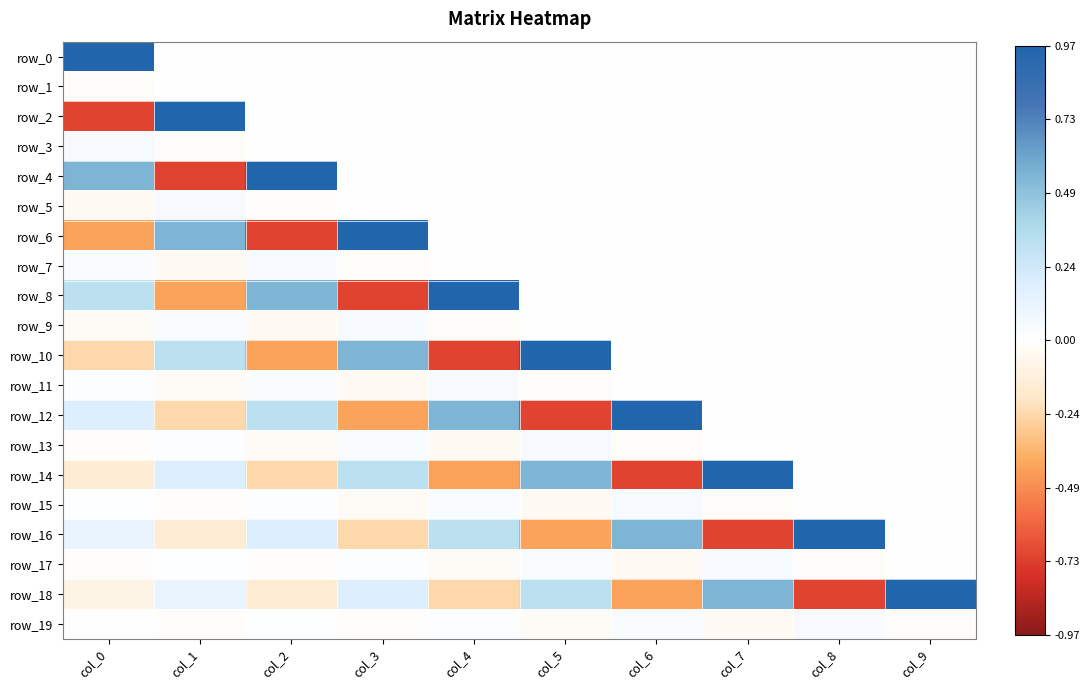

Is it true that row_19 equals 0.0 at col_4?

True